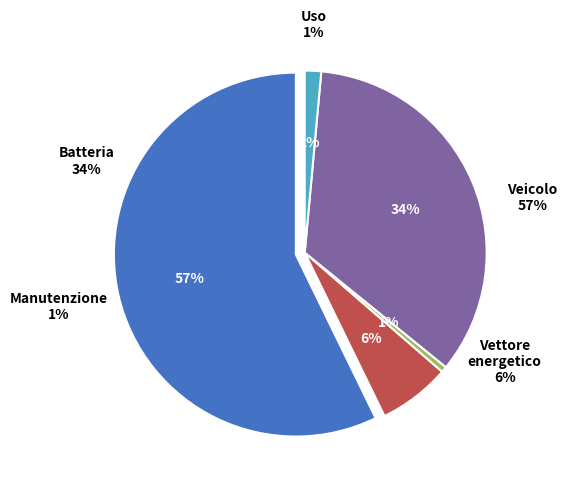

Count the number of slices in the pie.

5